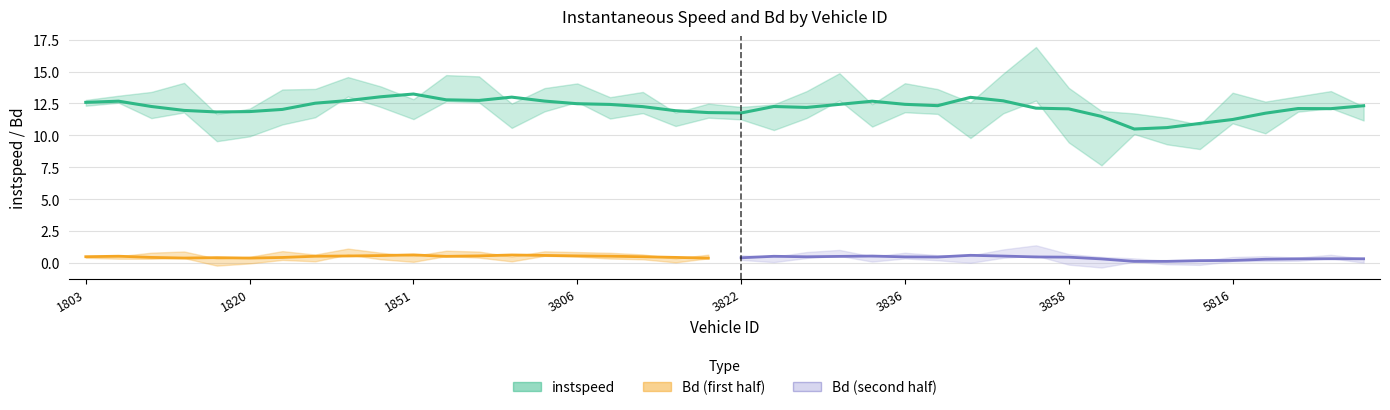

Does the chart have visible grid lines?

Yes